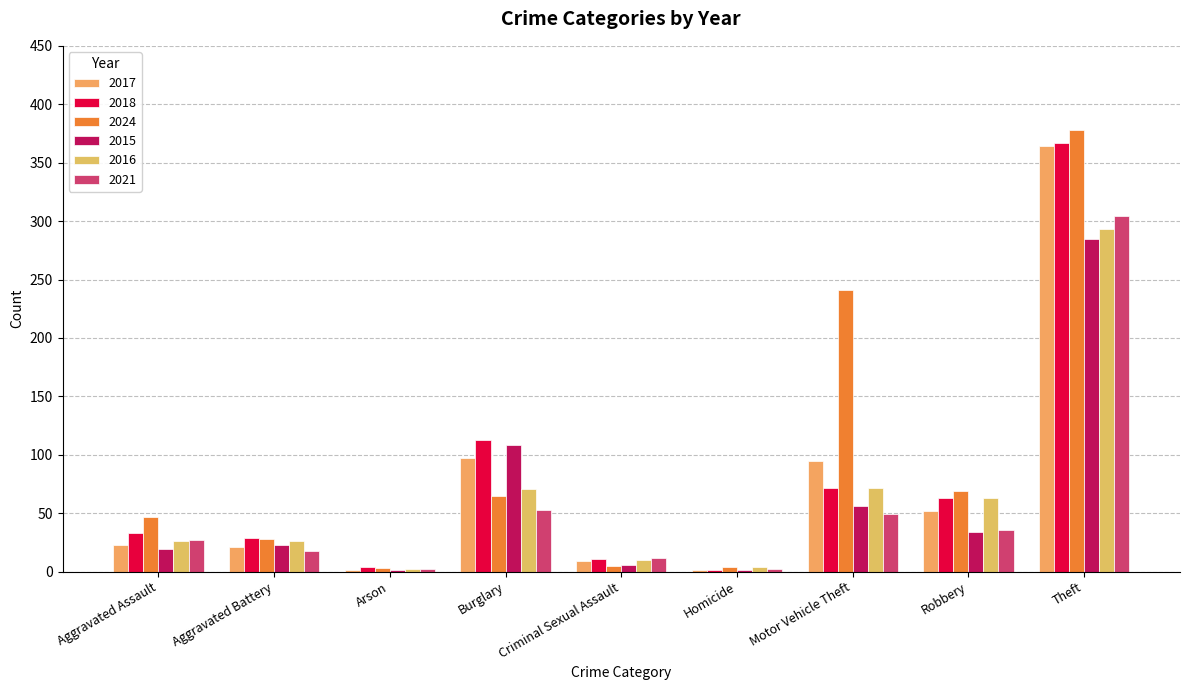

Reading left to right, transcribe all the data shown in this chart.

2017: Aggravated Assault=23	Aggravated Battery=21	Arson=1	Burglary=97	Criminal Sexual Assault=9	Homicide=1	Motor Vehicle Theft=95	Robbery=52	Theft=364
2018: Aggravated Assault=33	Aggravated Battery=29	Arson=4	Burglary=113	Criminal Sexual Assault=11	Homicide=1	Motor Vehicle Theft=72	Robbery=63	Theft=367
2024: Aggravated Assault=47	Aggravated Battery=28	Arson=3	Burglary=65	Criminal Sexual Assault=5	Homicide=4	Motor Vehicle Theft=241	Robbery=69	Theft=378
2015: Aggravated Assault=19	Aggravated Battery=23	Arson=1	Burglary=108	Criminal Sexual Assault=6	Homicide=1	Motor Vehicle Theft=56	Robbery=34	Theft=285
2016: Aggravated Assault=26	Aggravated Battery=26	Arson=2	Burglary=71	Criminal Sexual Assault=10	Homicide=4	Motor Vehicle Theft=72	Robbery=63	Theft=293
2021: Aggravated Assault=27	Aggravated Battery=18	Arson=2	Burglary=53	Criminal Sexual Assault=12	Homicide=2	Motor Vehicle Theft=49	Robbery=36	Theft=304